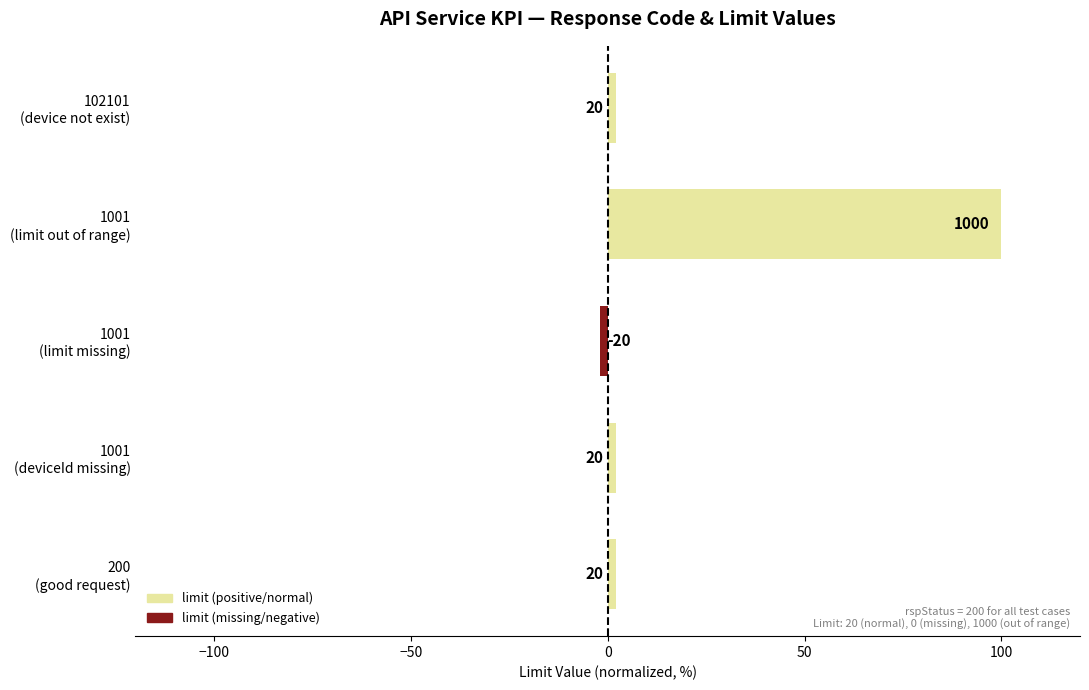

How many bars are there in total?

5